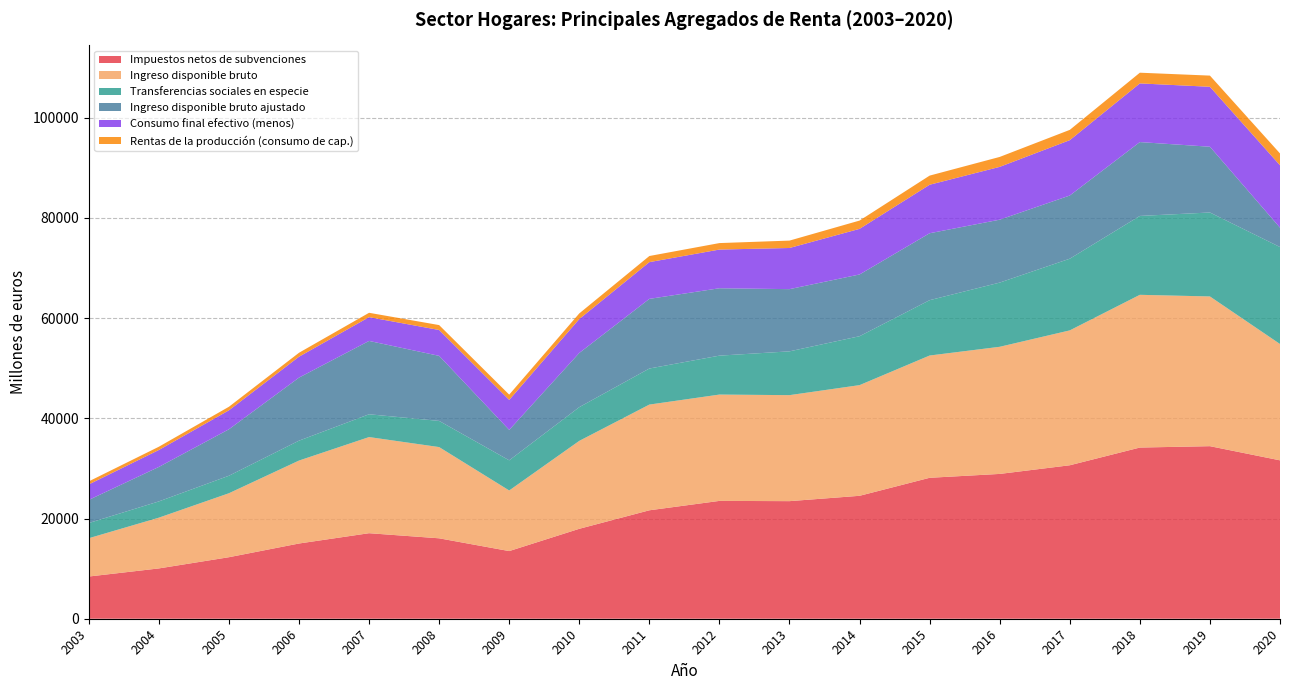

Reading left to right, list all the values displayed in this chart.

Rentas de la producción (consumo de cap.): 606	651	709	788	869	981	1054	1128	1222	1294	1475	1653	1823	1984	2055	2137	2232	2362
Impuestos netos de subvenciones: 8425	10043	12281	15016	17074	16054	13505	17953	21647	23523	23473	24540	28135	28908	30636	34172	34447	31620
Ingreso disponible bruto: 7645	10130	12769	16558	19191	18211	12097	17552	21103	21225	21160	22092	24409	25377	26924	30490	29888	23222
Transferencias sociales en especie: 3034	3248	3494	3973	4551	5227	6021	6735	7201	7772	8744	9767	11049	12819	14313	15746	16762	19357
Ingreso disponible bruto ajustado: 4611	6882	9275	12585	14640	12984	6075	10817	13901	13452	12417	12325	13360	12557	12611	14744	13126	3866
Consumo final efectivo (menos): 3096	3381	3786	4174	4749	5164	5984	6767	7334	7724	8216	9106	9683	10543	11050	11713	11967	12457